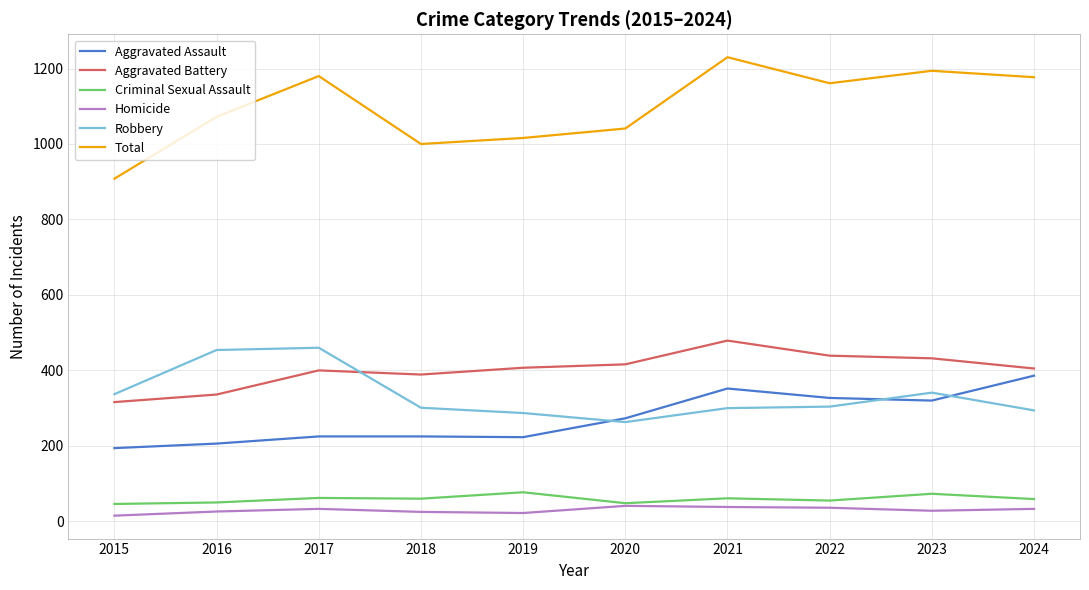

How many lines are shown in the chart?

6